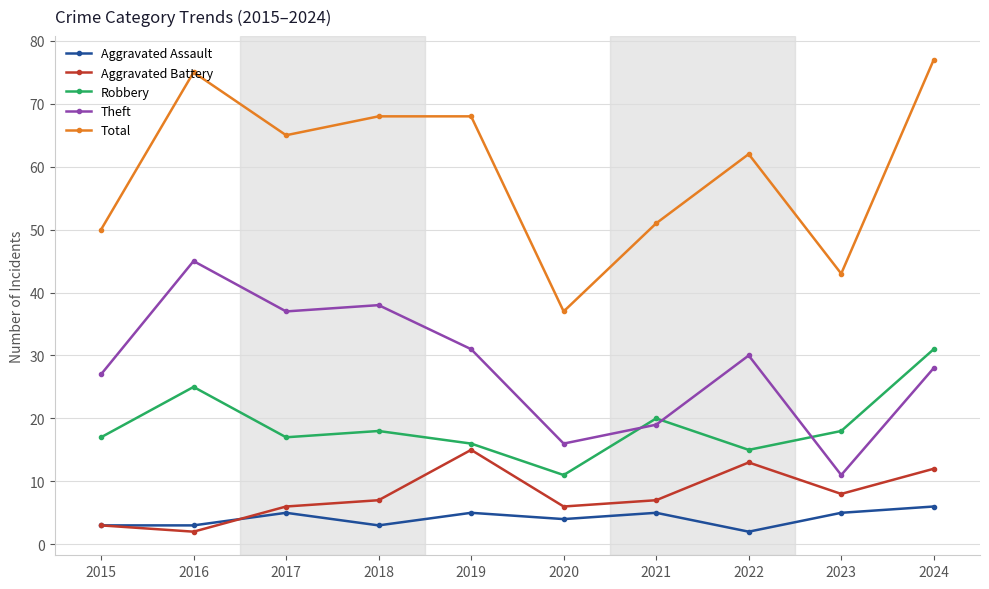

At which category does Robbery reach its first local peak?

2016